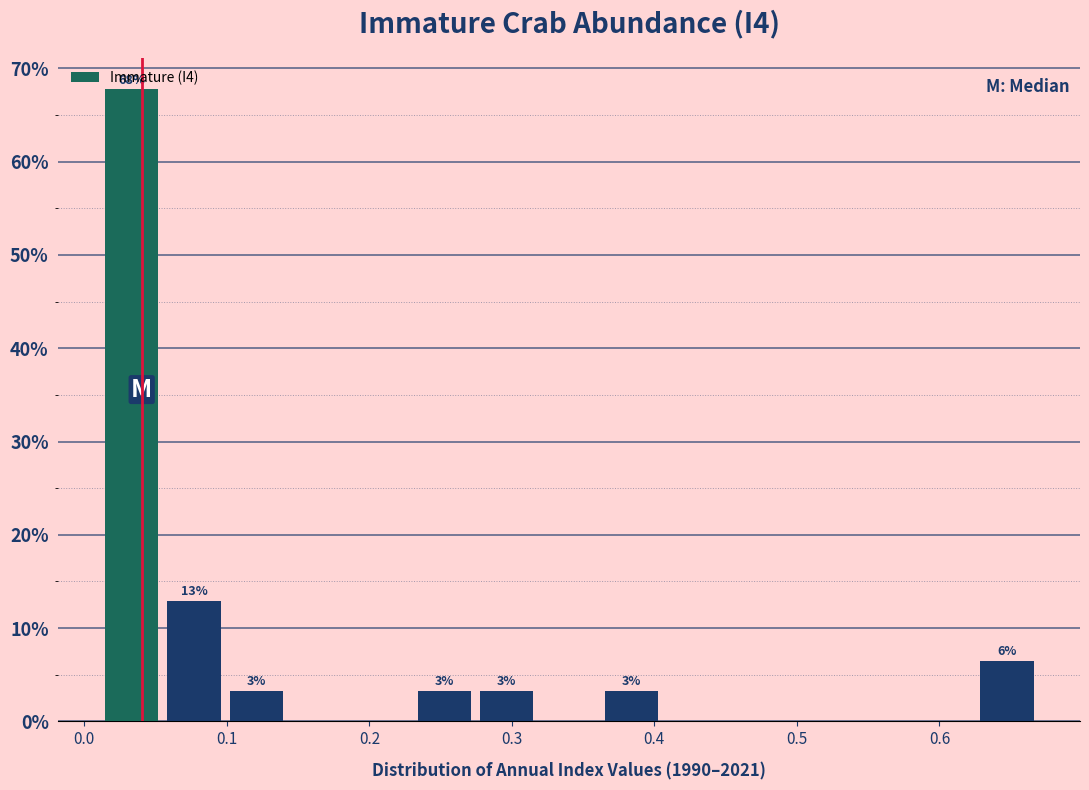

Over which range of the x-axis is the bar tallest?

0.01 to 0.06